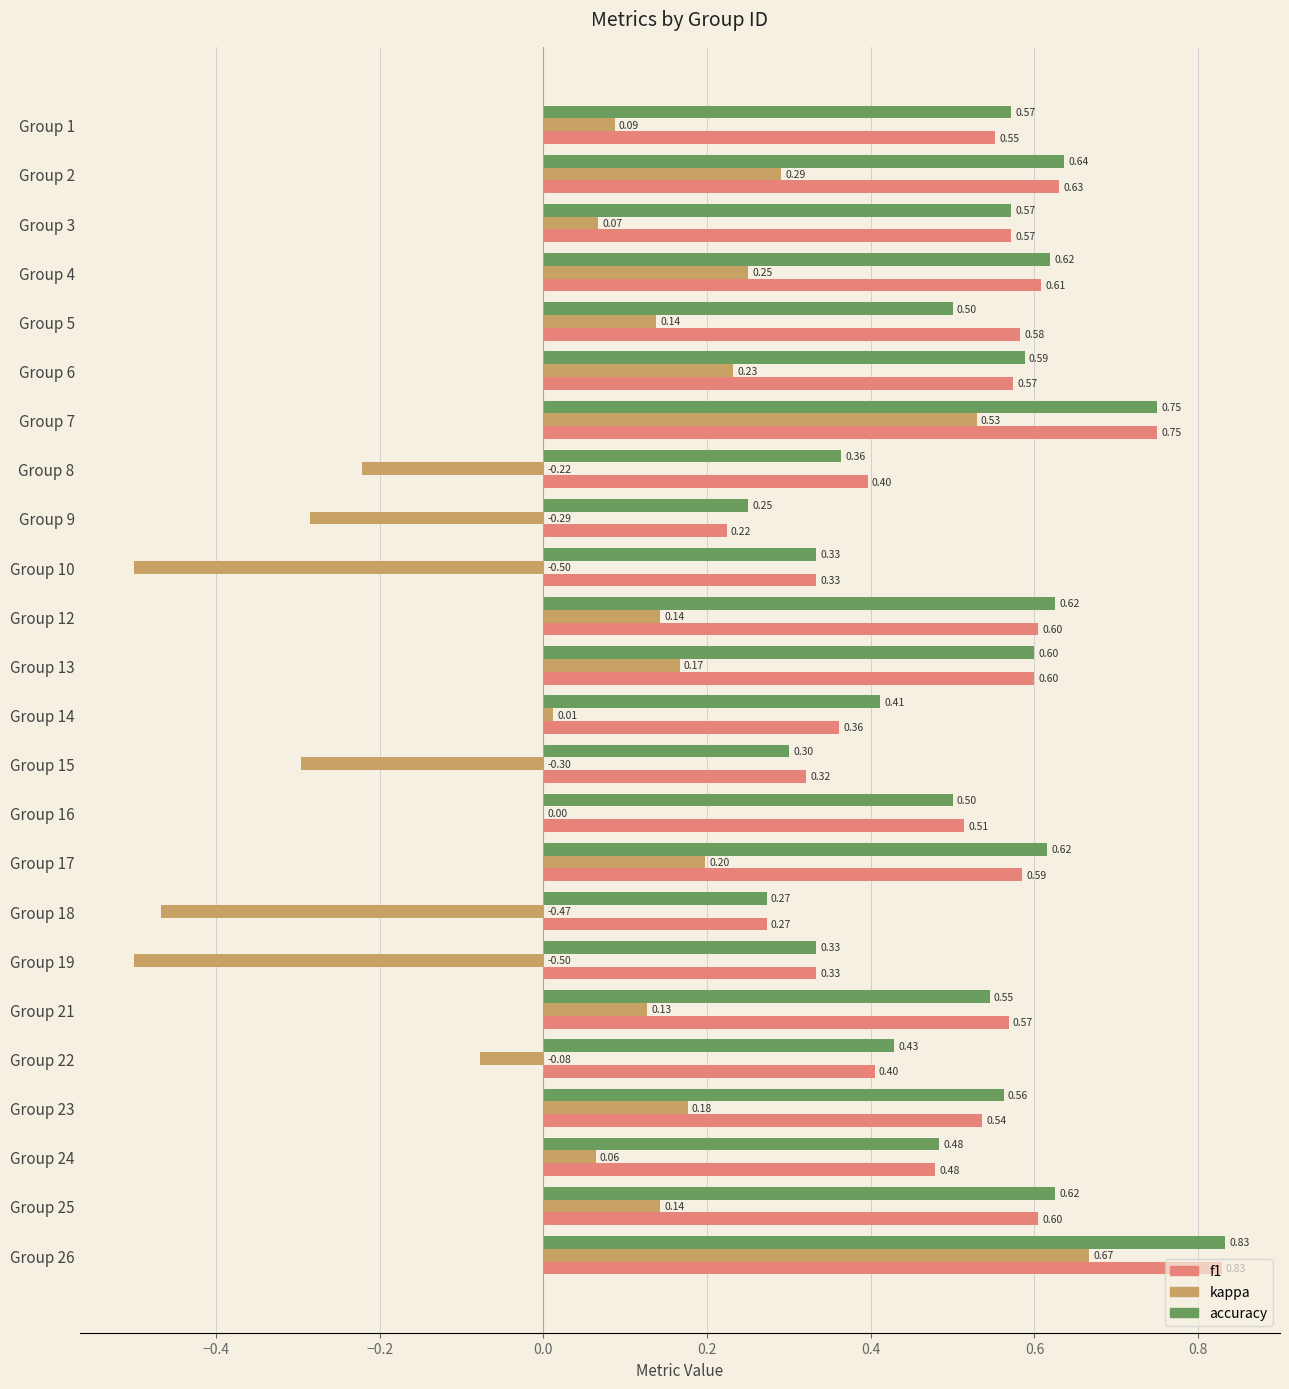

What are all the series names shown in the legend?

f1, kappa, accuracy